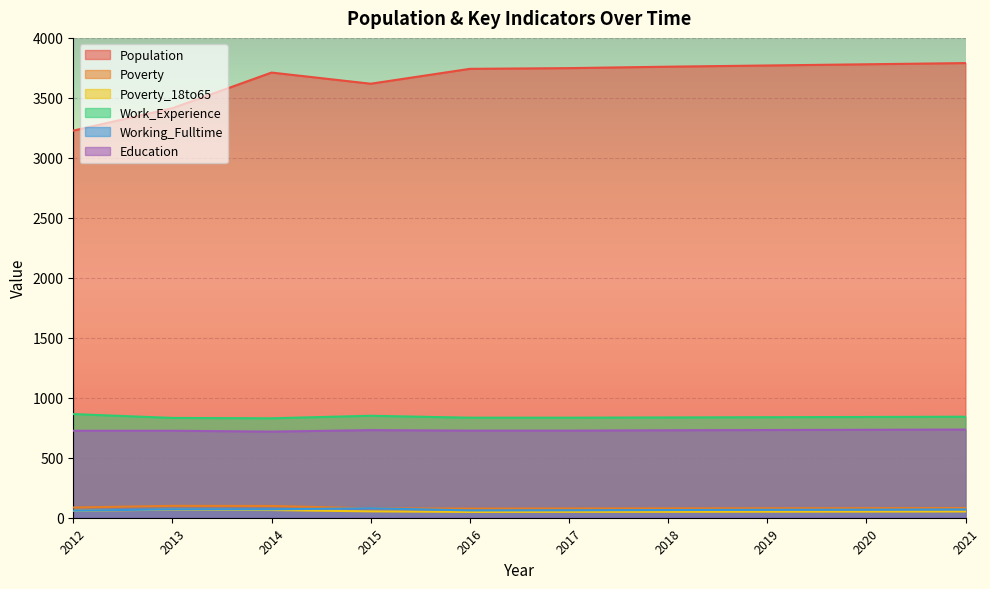

At which category does the chart reach its peak across all series?

2021